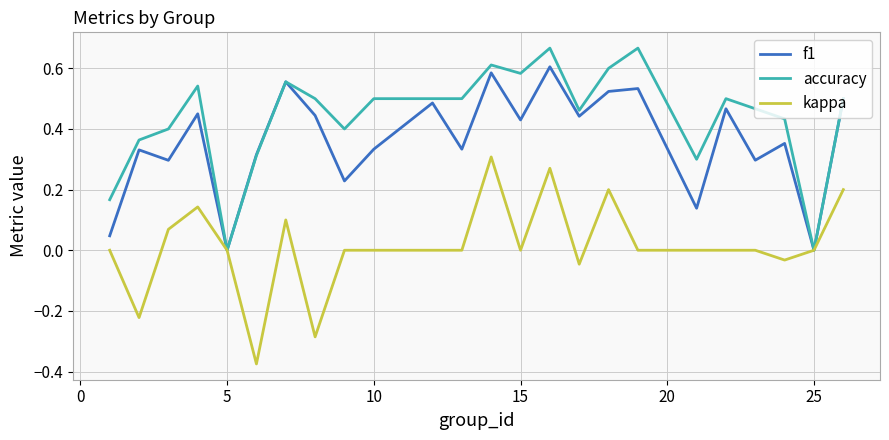

List the series in order of their overall mean, highest first.

accuracy, f1, kappa